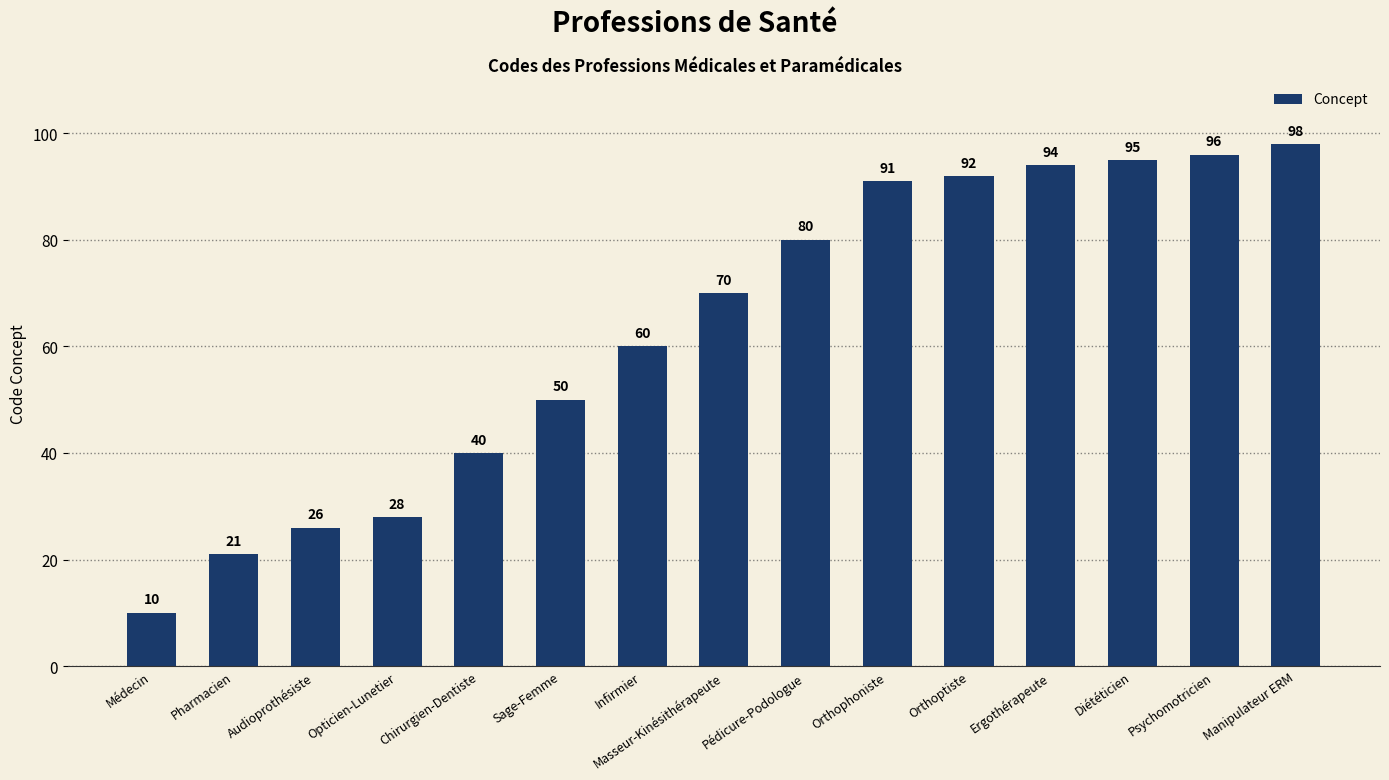

Are the bars horizontal?

No